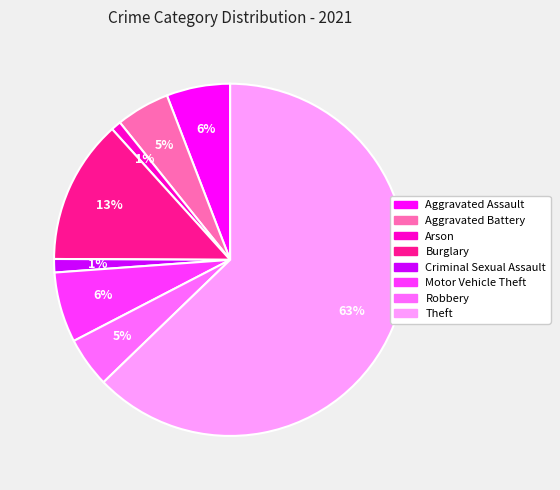

Does any single category account for the majority?

Yes